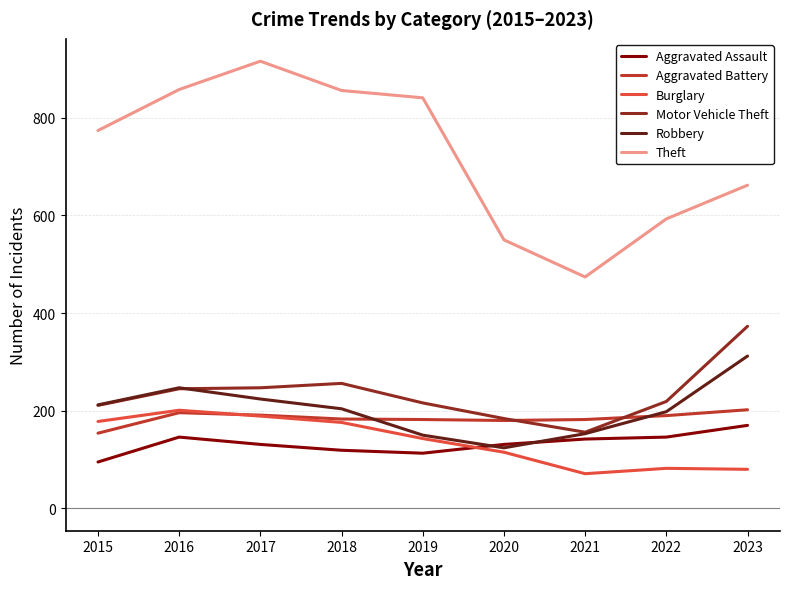

True or false: Burglary and Motor Vehicle Theft intersect in this chart.

False